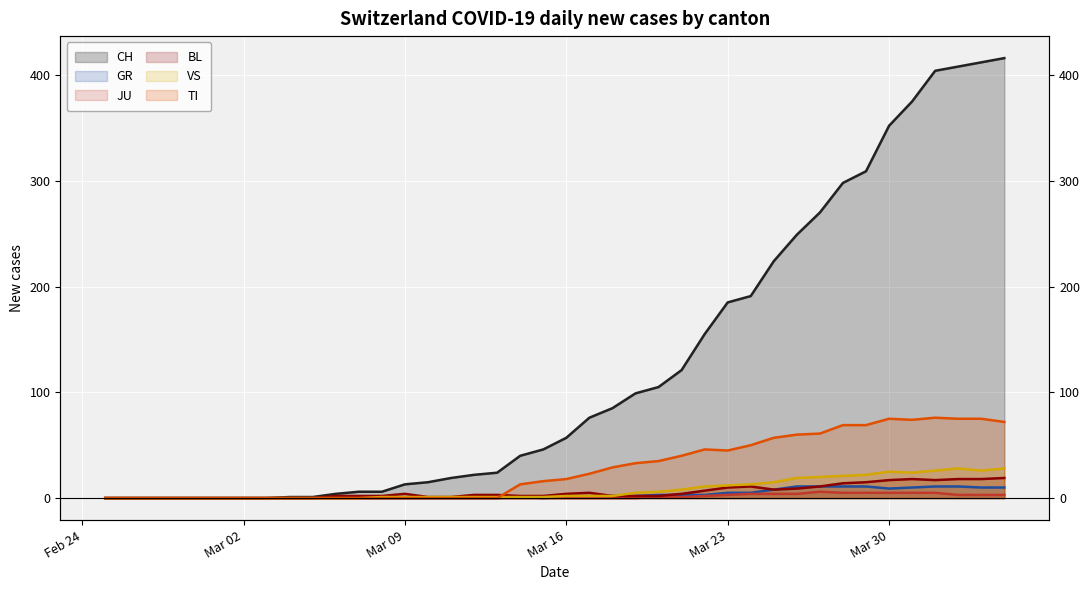

Count the JU values in the range 0 to 3.

31